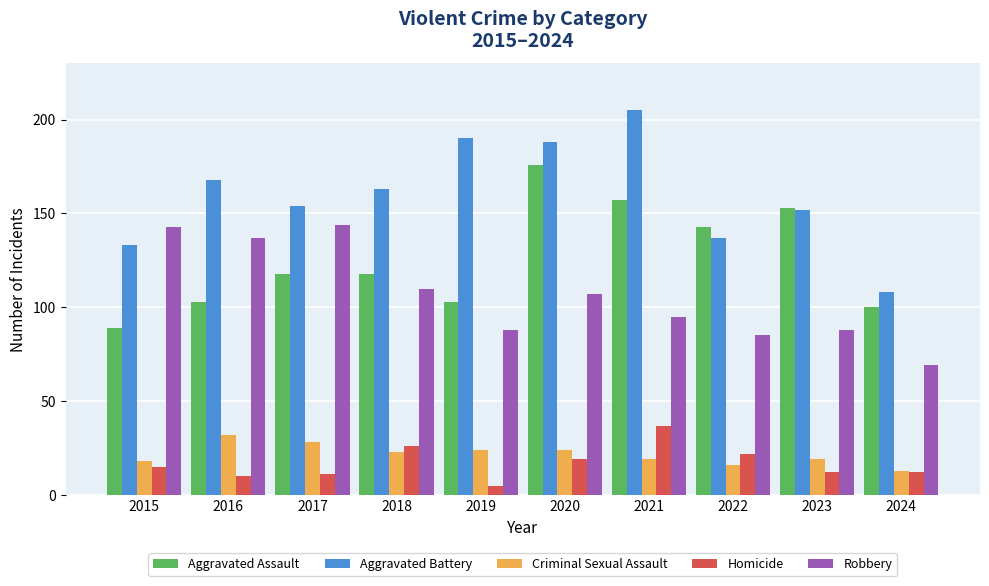

Is the value of Robbery at 2022 greater than the value of Homicide at 2023?

Yes